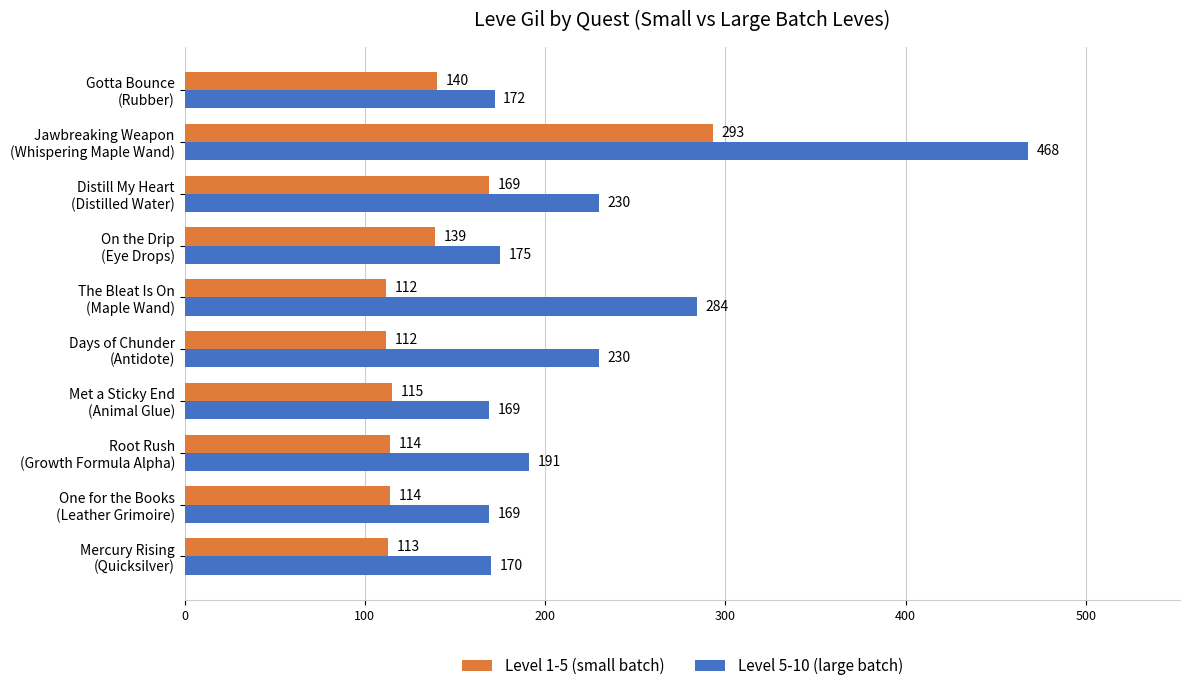

List the series in order of their peak value, lowest first.

Level 1-5 (small batch), Level 5-10 (large batch)